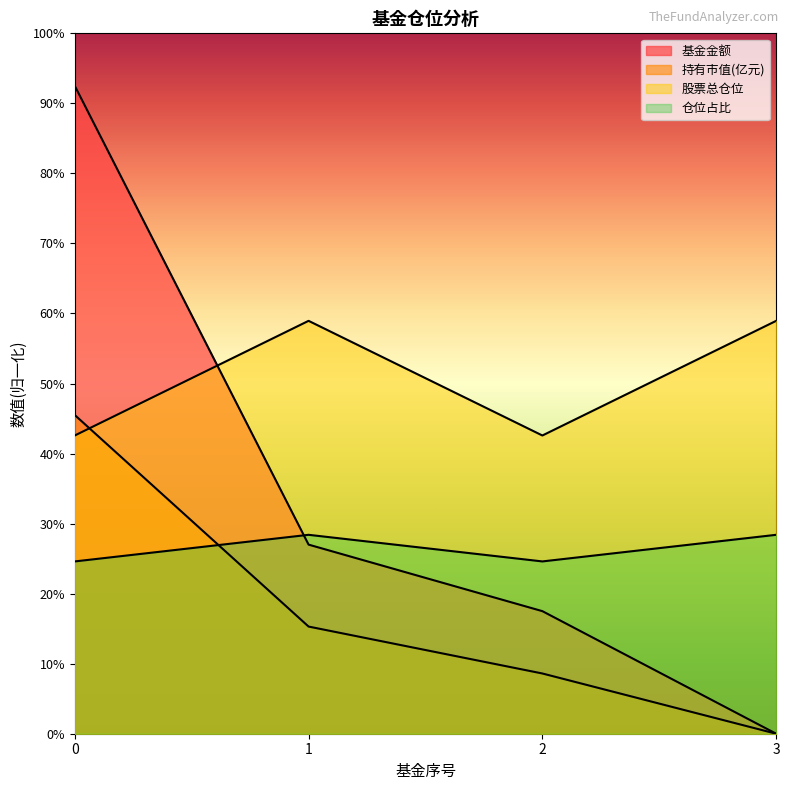

Where is the first local maximum for 仓位占比?

1